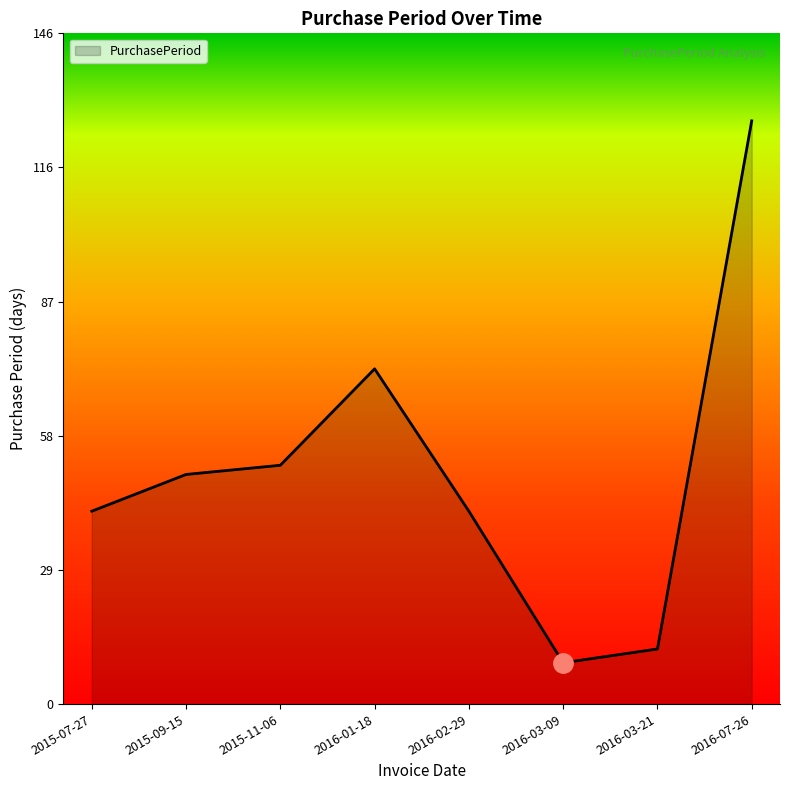

Reading left to right, extract all data points from this chart.

42	50	52	73	42	9	12	127